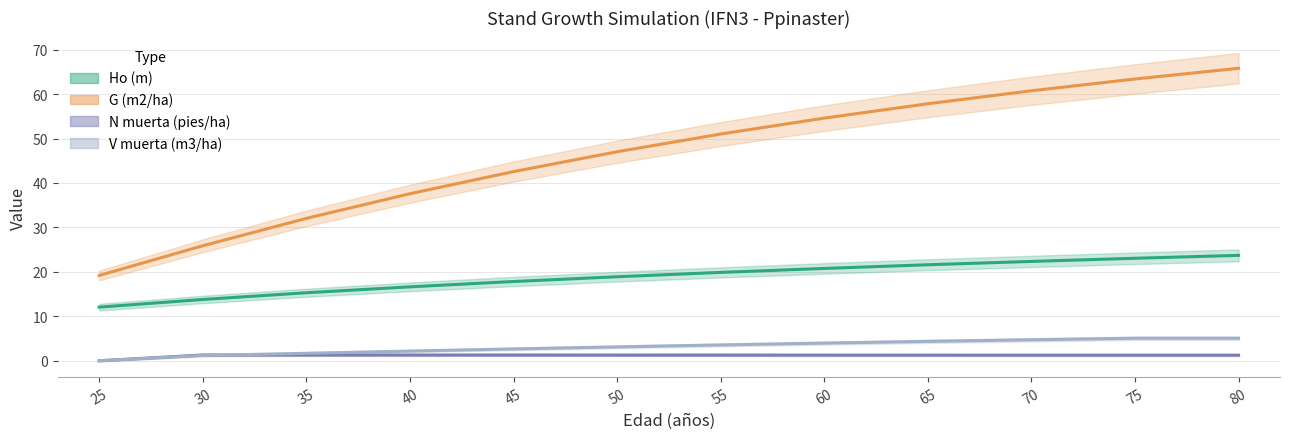

Count the number of data series in this chart.

4